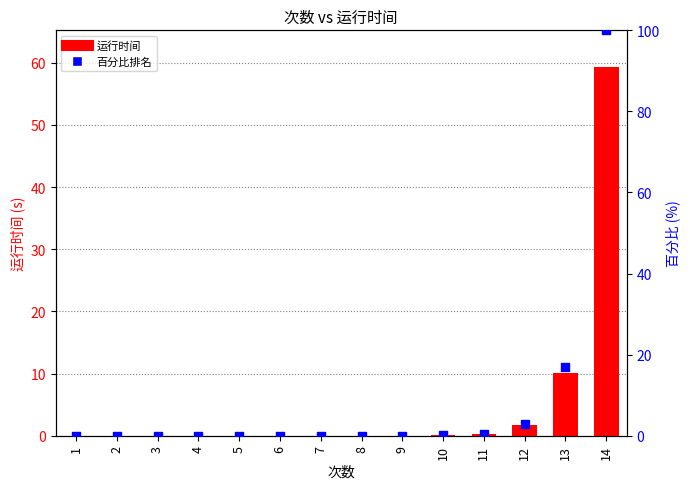

Which series has the widest spread of Y values?

百分比排名